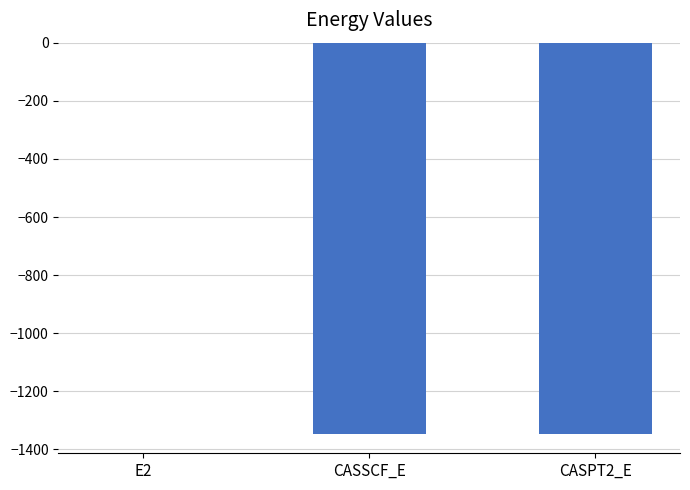

The value at CASSCF_E is -313.4. True or false?

False